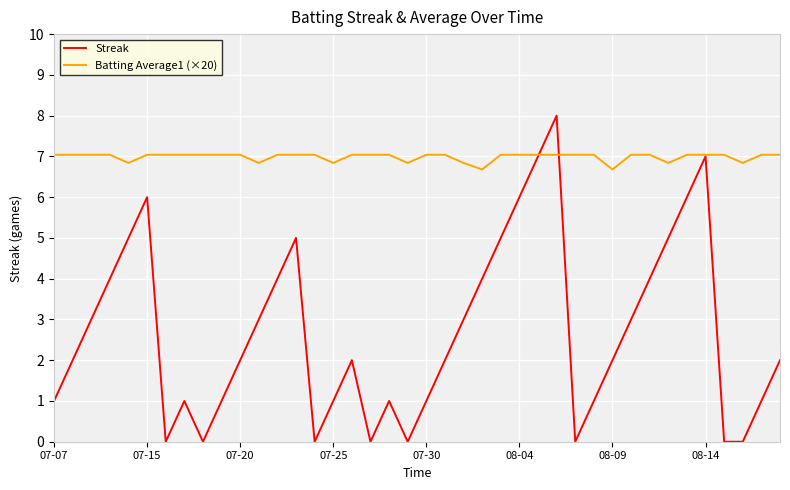

Which series has the largest range (max minus min)?

Streak